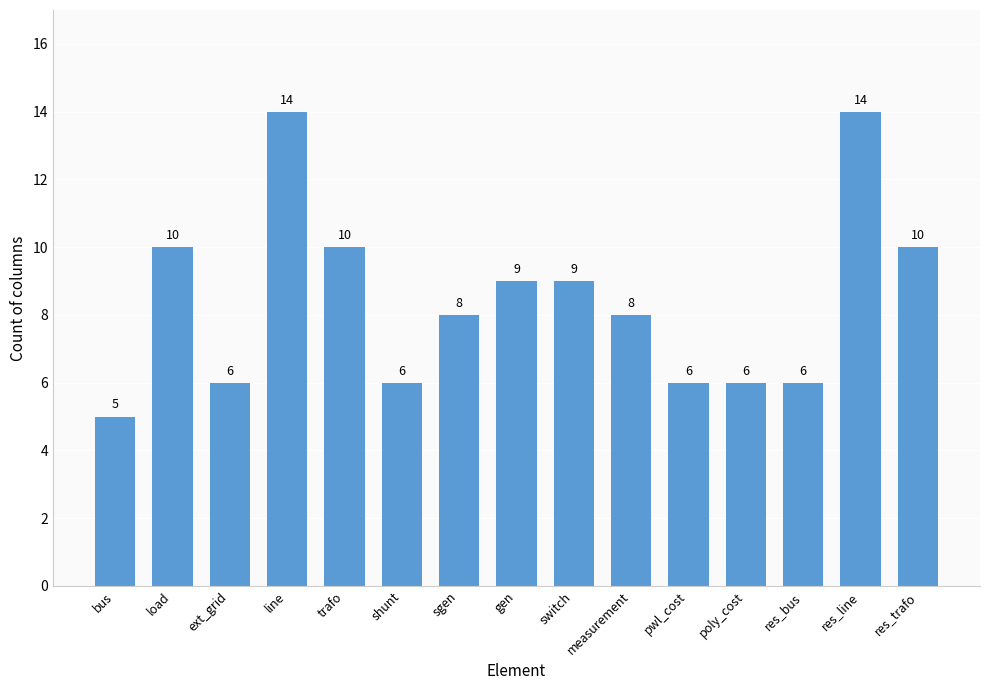

How many values are below 8?

6